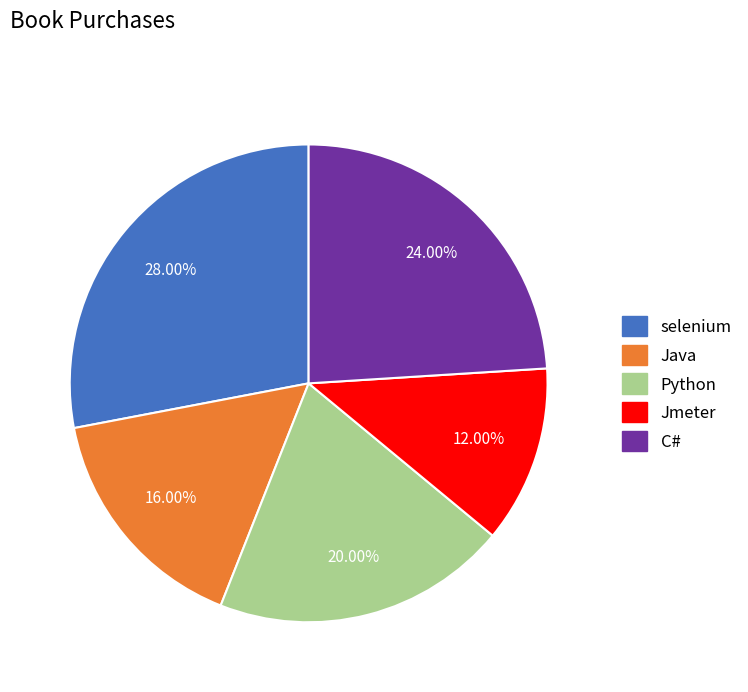

Approximately how many times larger is the value at Python compared to C#?

0.8